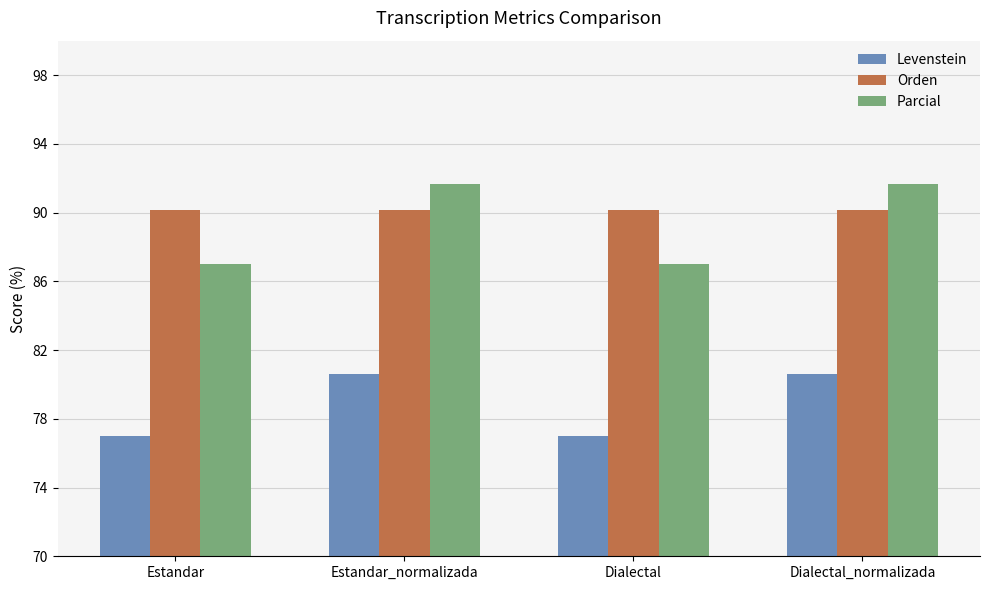

How many bars are there in each group?

3